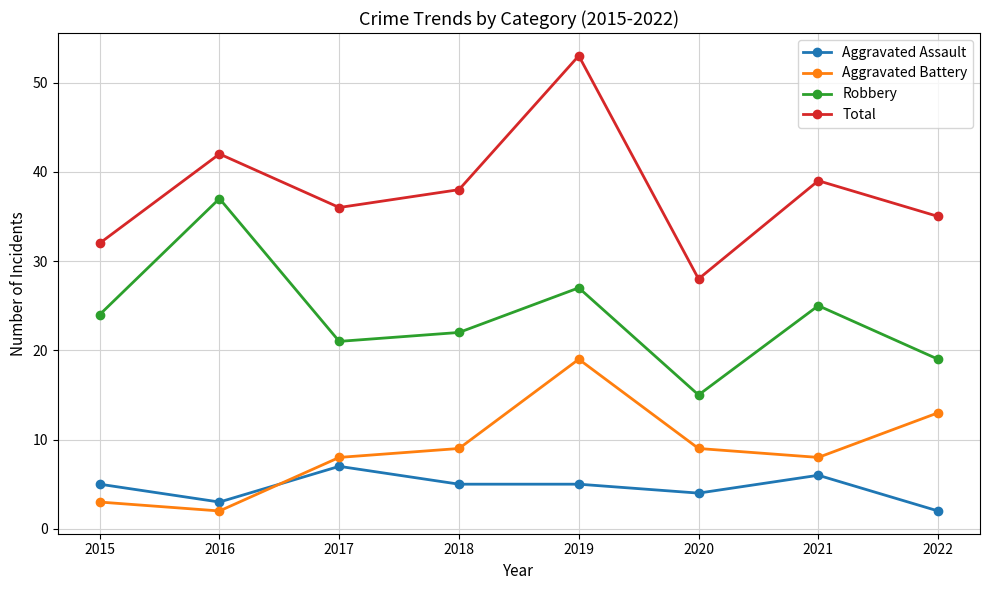

At which label does Aggravated Battery reach its minimum?

2016